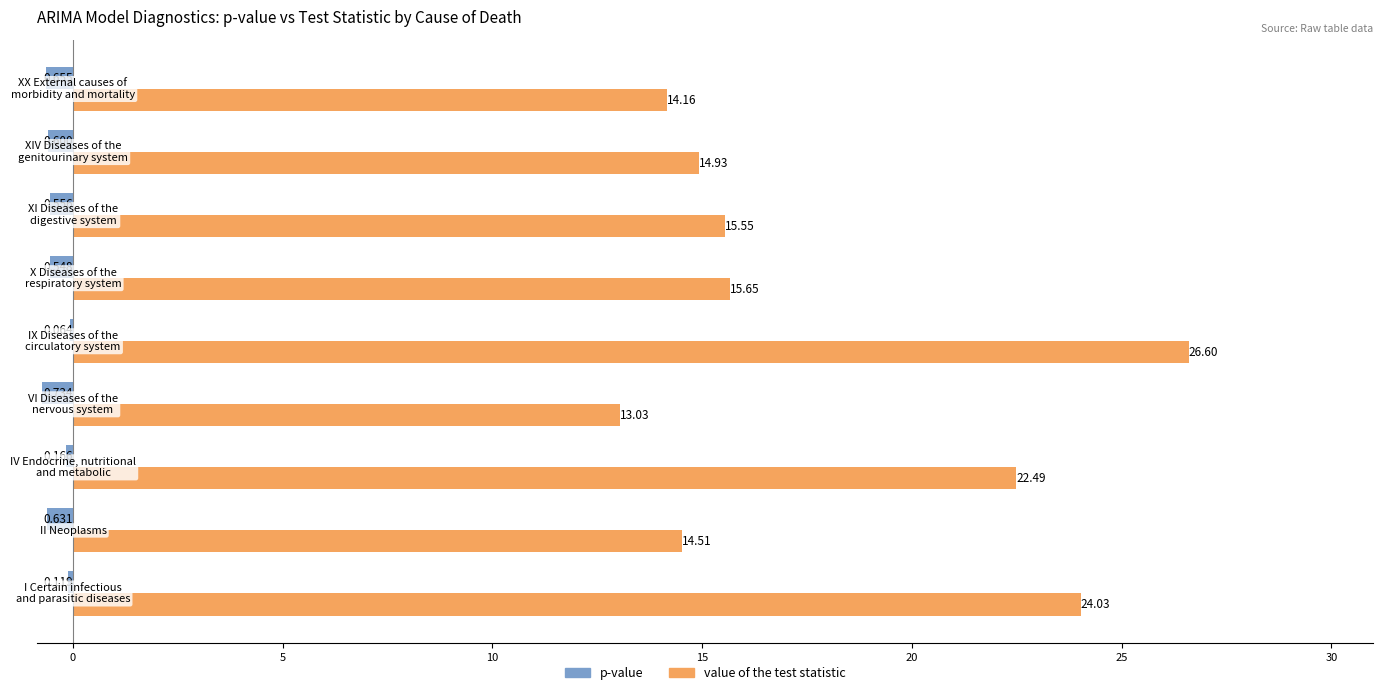

What are all the series names shown in the legend?

p-value, value of the test statistic